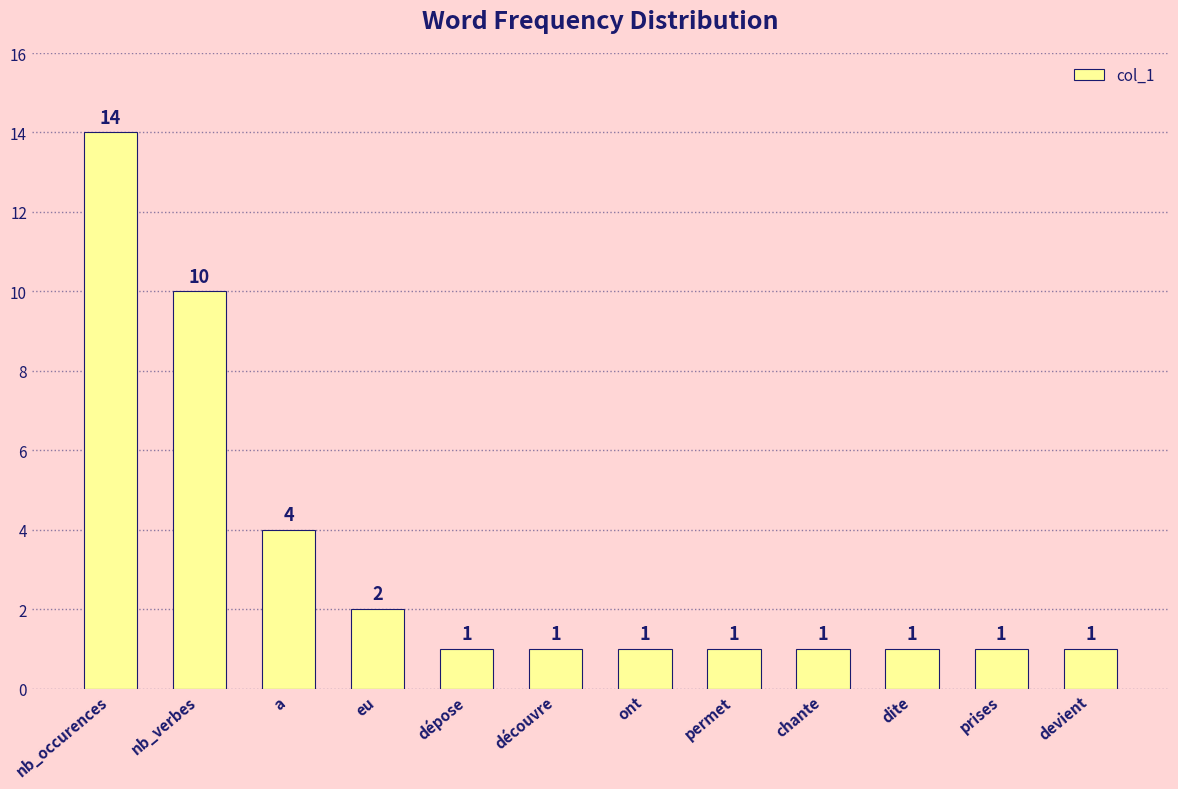

At which category does the chart reach its peak across all series?

nb_occurences